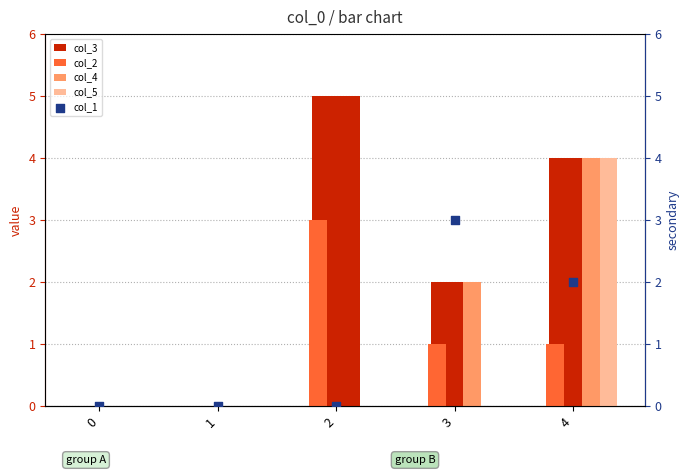

Is the value of col_3 at 1 greater than the value of col_4 at 4?

No